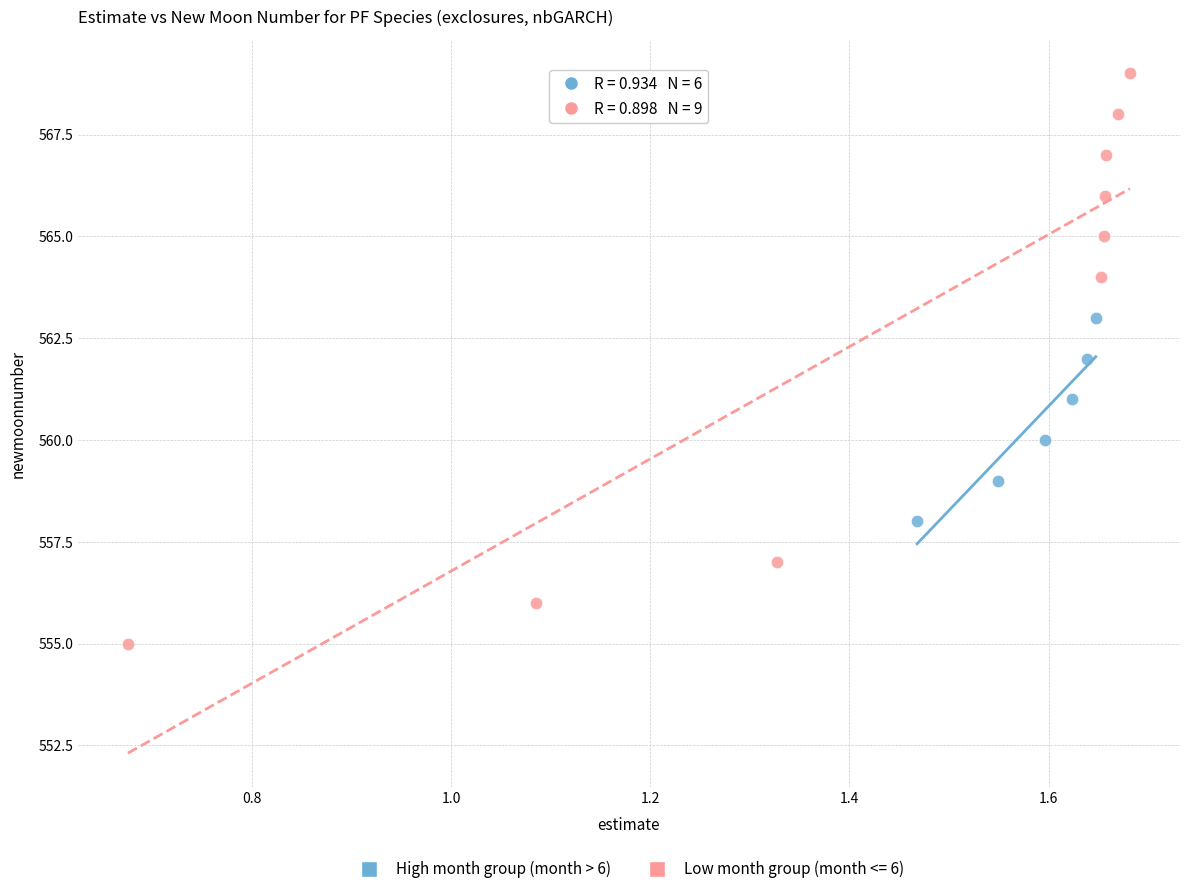

Which series contains the lowest Y value?

Low month group (month <= 6)